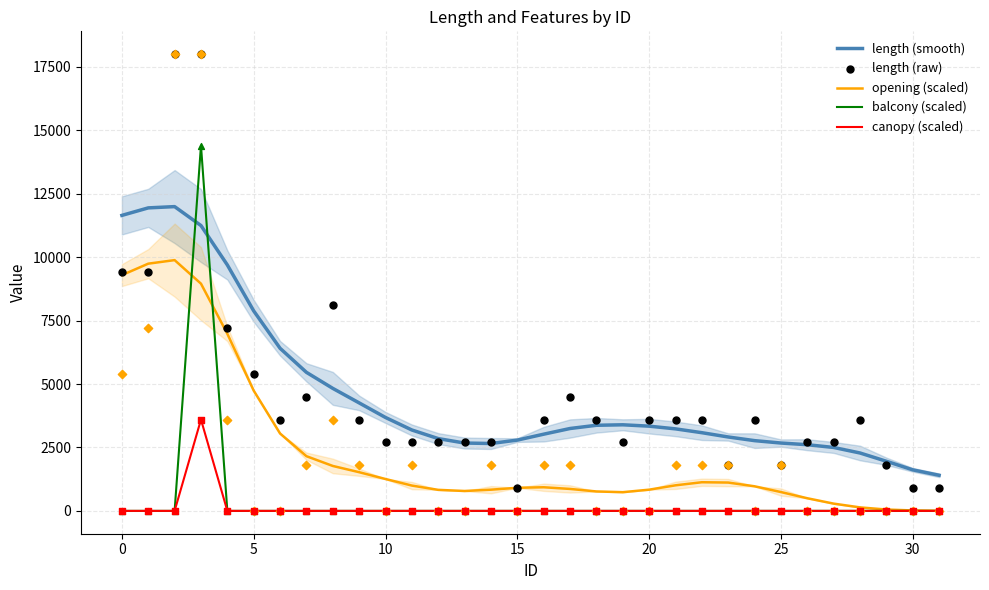

Which series reaches the minimum Y coordinate?

balcony (scaled)